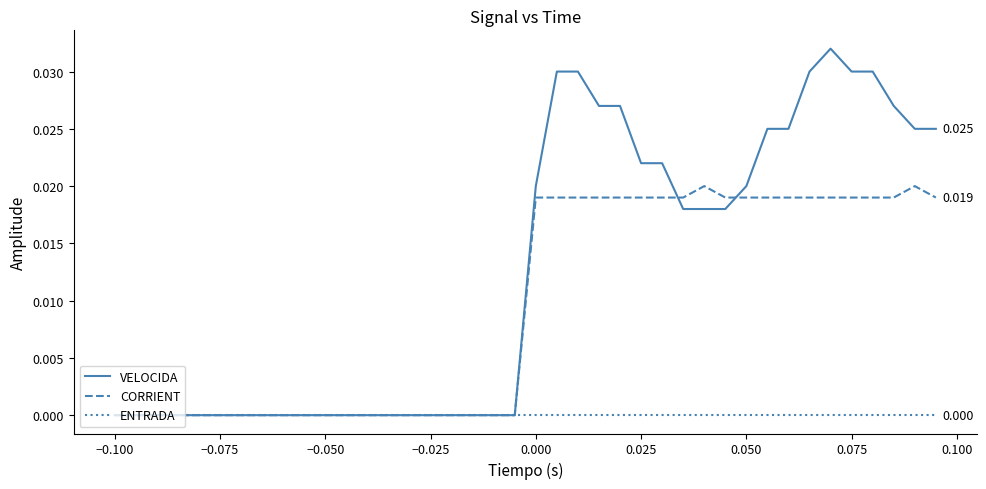

What are all the series names shown in the legend?

VELOCIDA, CORRIENT, ENTRADA